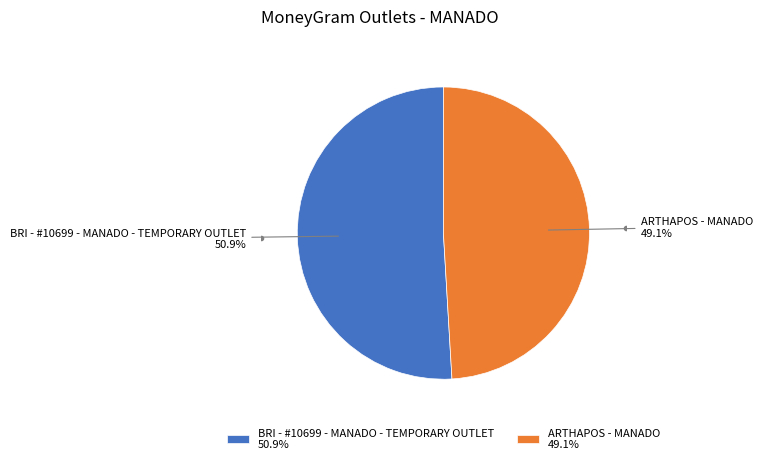

To the nearest percent, what is the combined percentage of BRI - #10699 - MANADO - TEMPORARY OUTLET and ARTHAPOS - MANADO?

100%